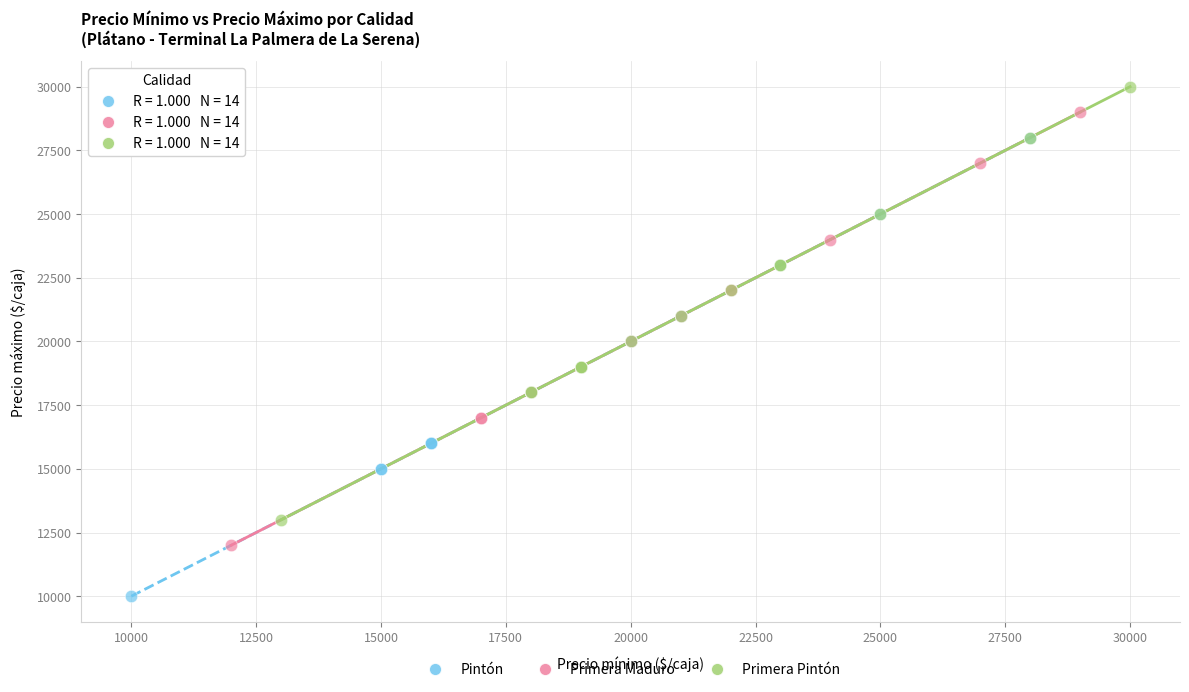

Which series reaches the maximum Y coordinate?

Primera Pintón